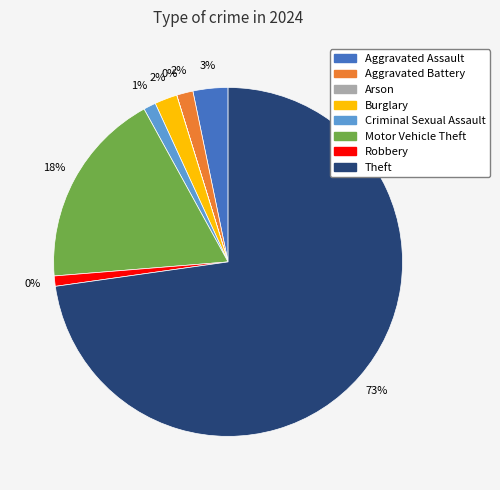

Does any single category account for the majority?

Yes